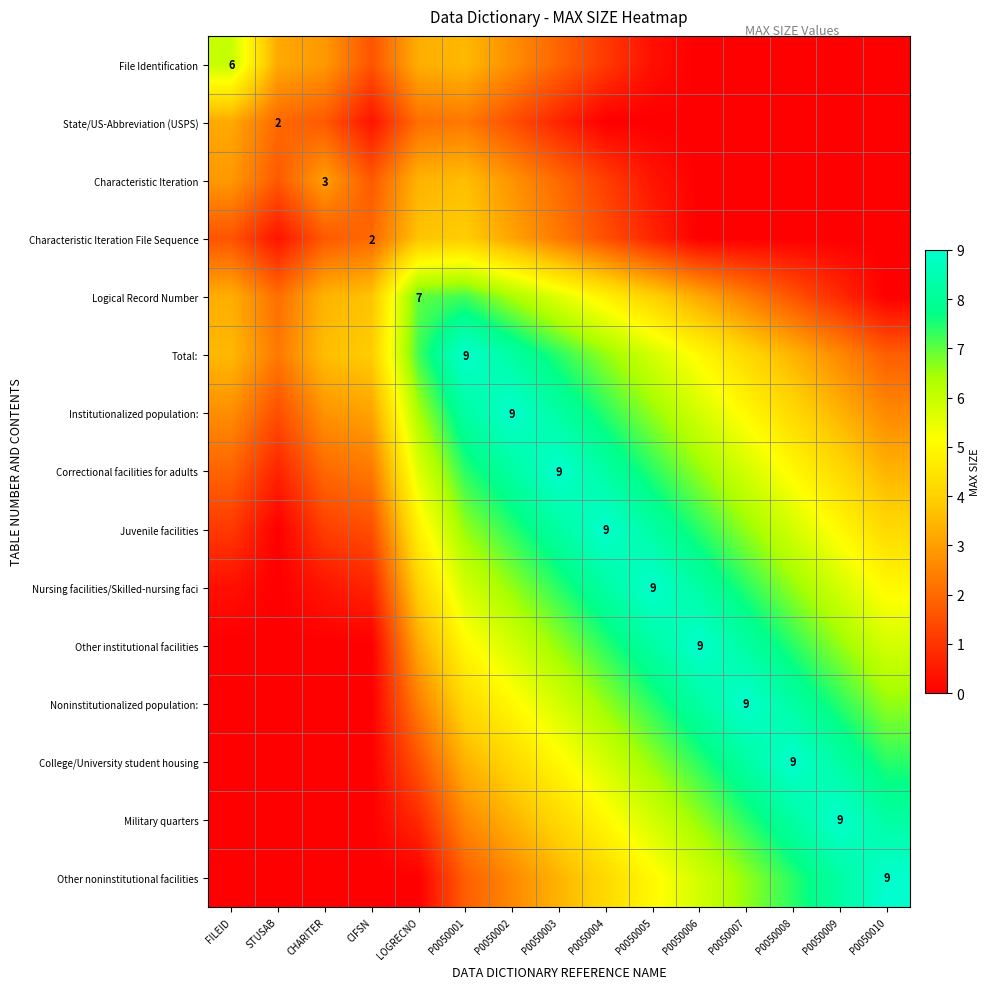

At how many categories does at least one series exceed 2?

15